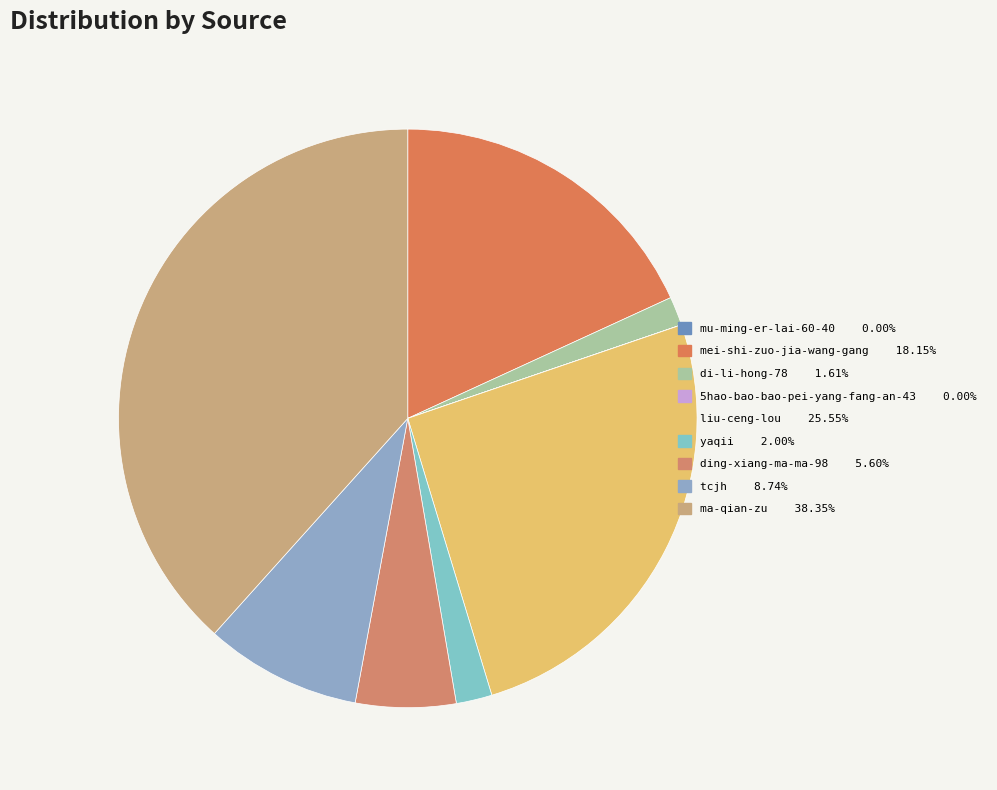

How many segments does this pie chart have?

9